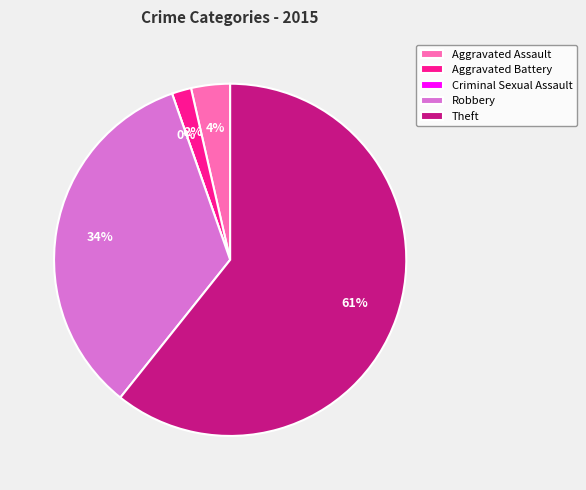

Is it true that Criminal Sexual Assault is 14% of the pie?

False